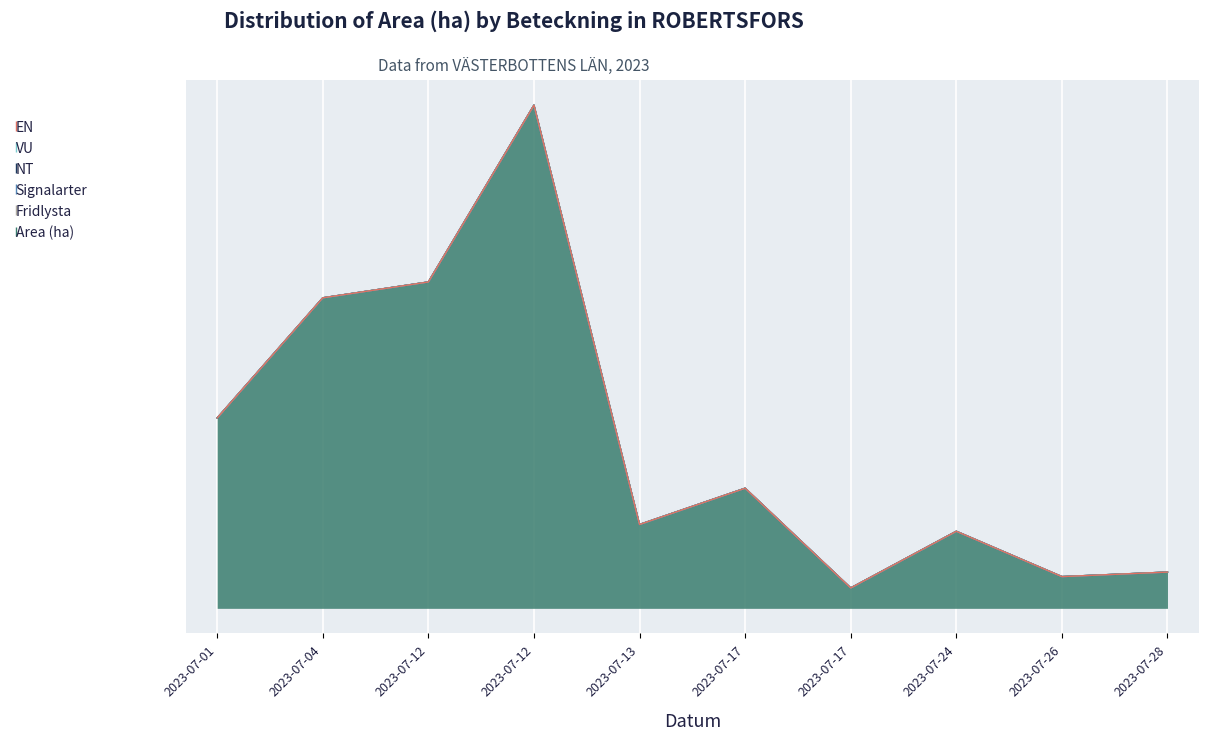

Is it true that VU equals 0.0 at A 32385-2023?

True